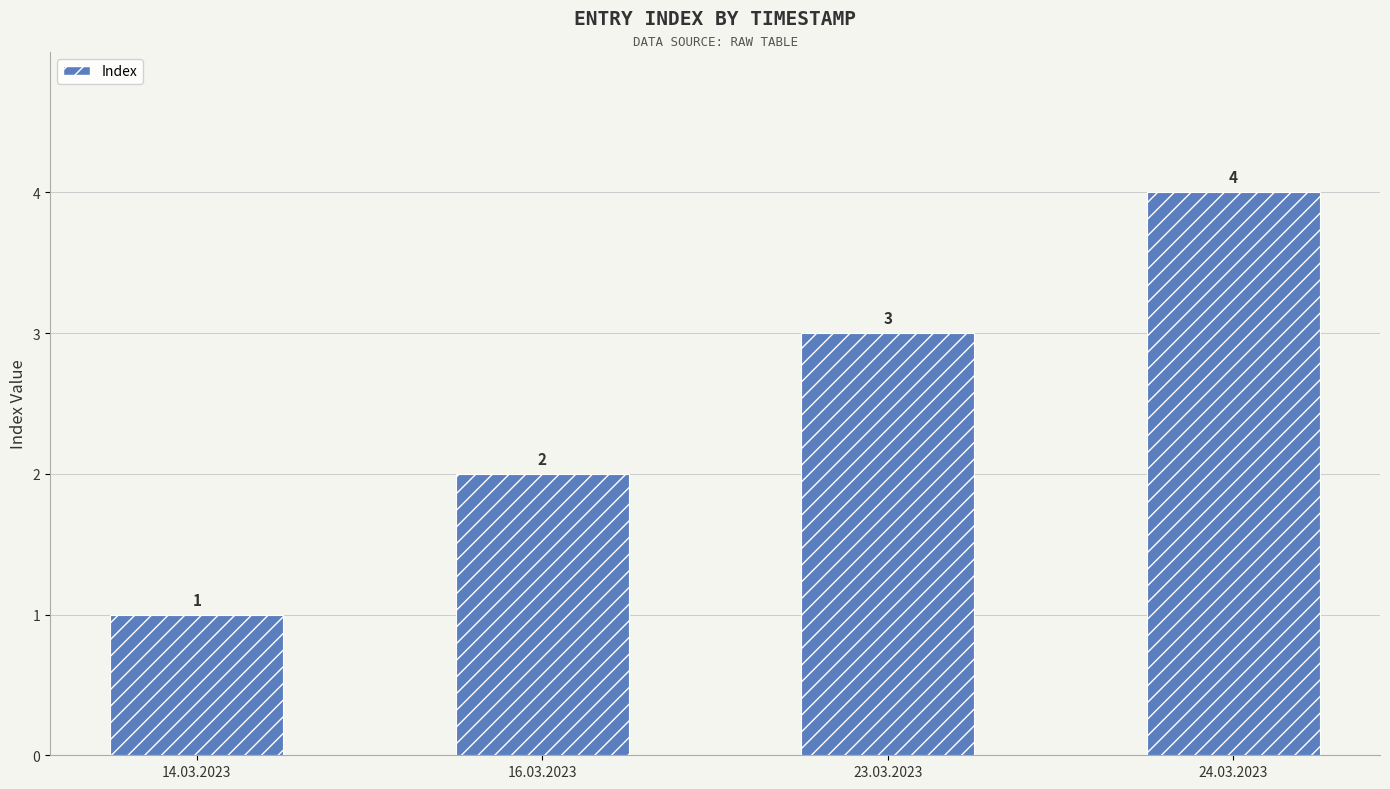

Does the chart contain stacked bars?

No